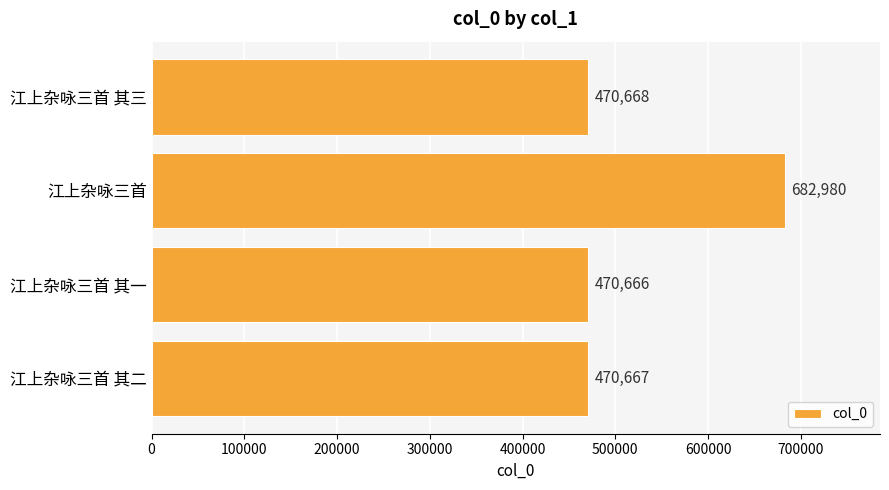

What is the approximate value at 江上杂咏三首 其二?

470667